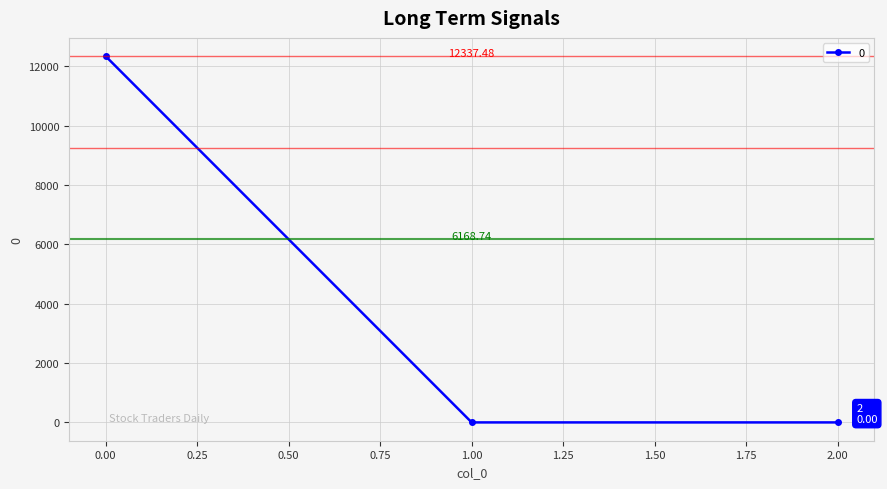

What is the average value?

4112.5